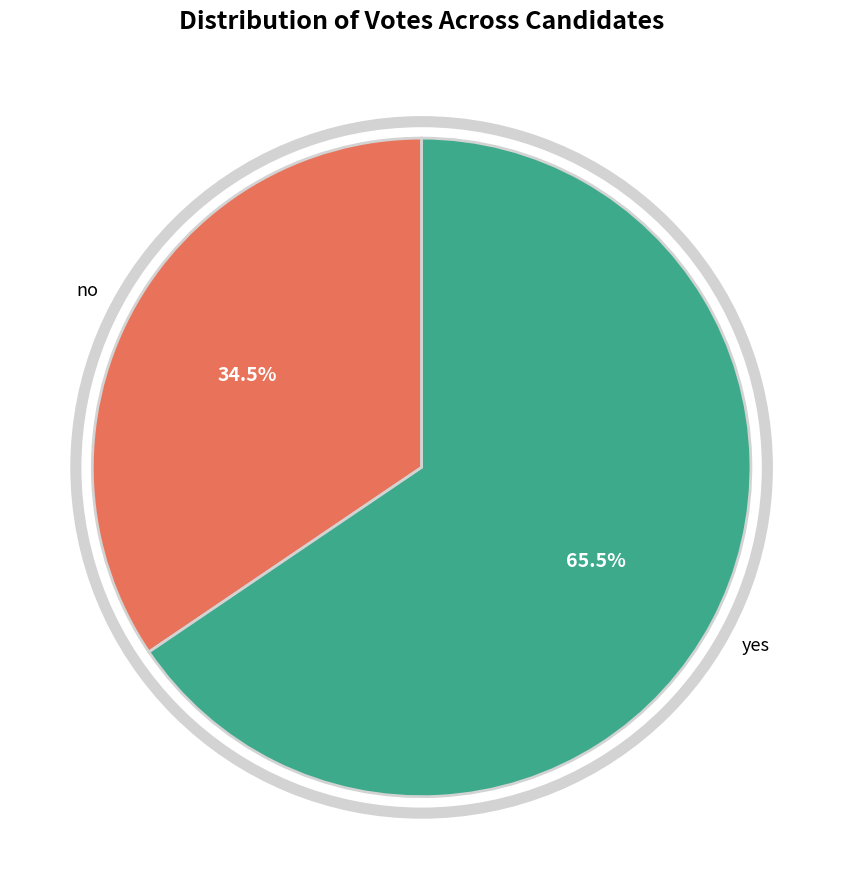

Is there any slice that represents more than half of the pie?

Yes